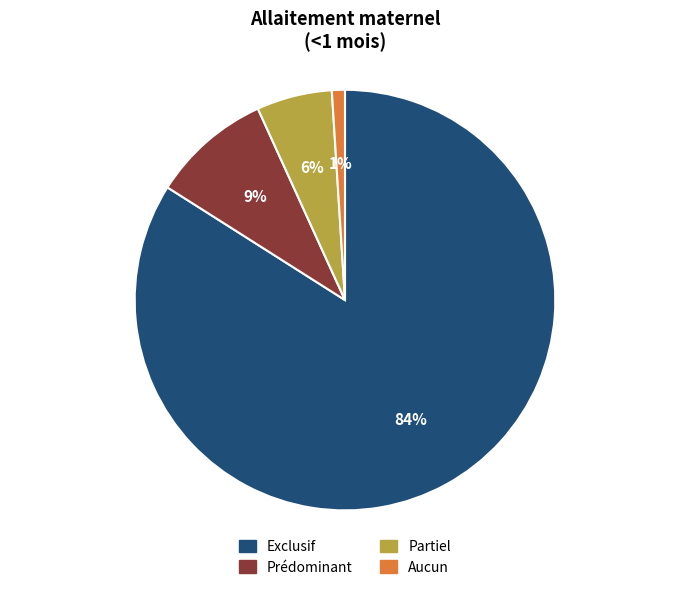

Count the number of slices in the pie.

4